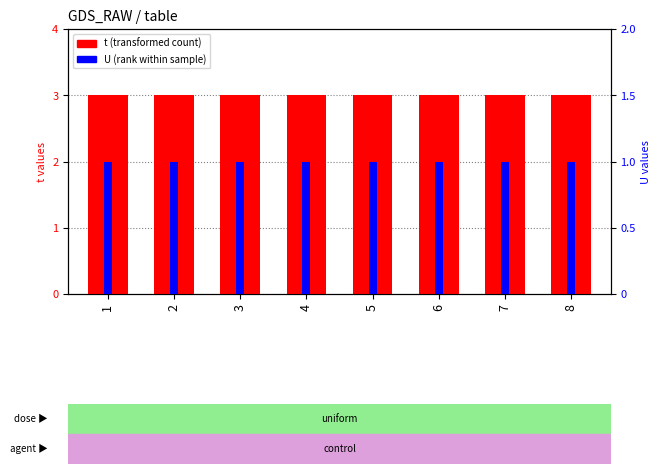

At which label does t reach its minimum?

1